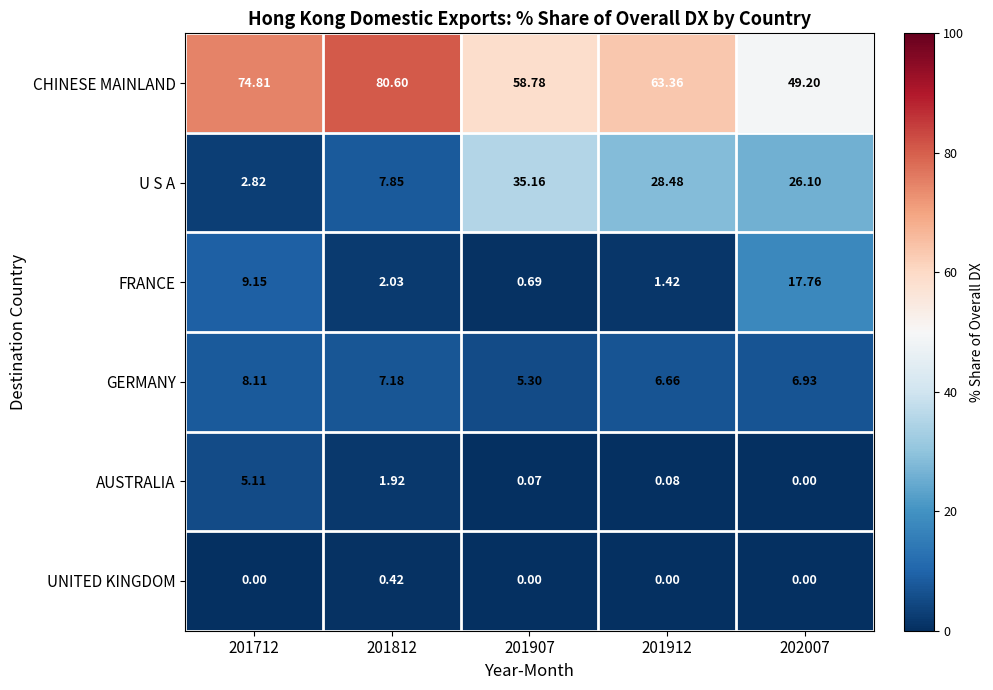

At 201812, list the series in order from smallest to largest.

UNITED KINGDOM, AUSTRALIA, FRANCE, GERMANY, U S A, CHINESE MAINLAND